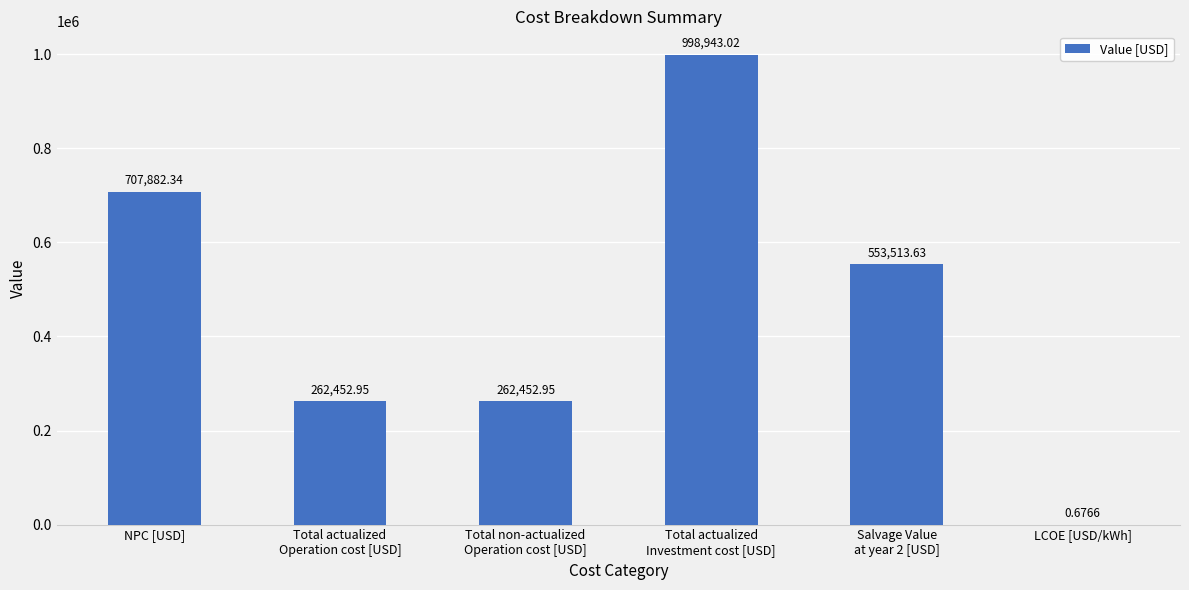

What is the change in value from NPC [USD] to Salvage Value
at year 2 [USD]?

-154368.7